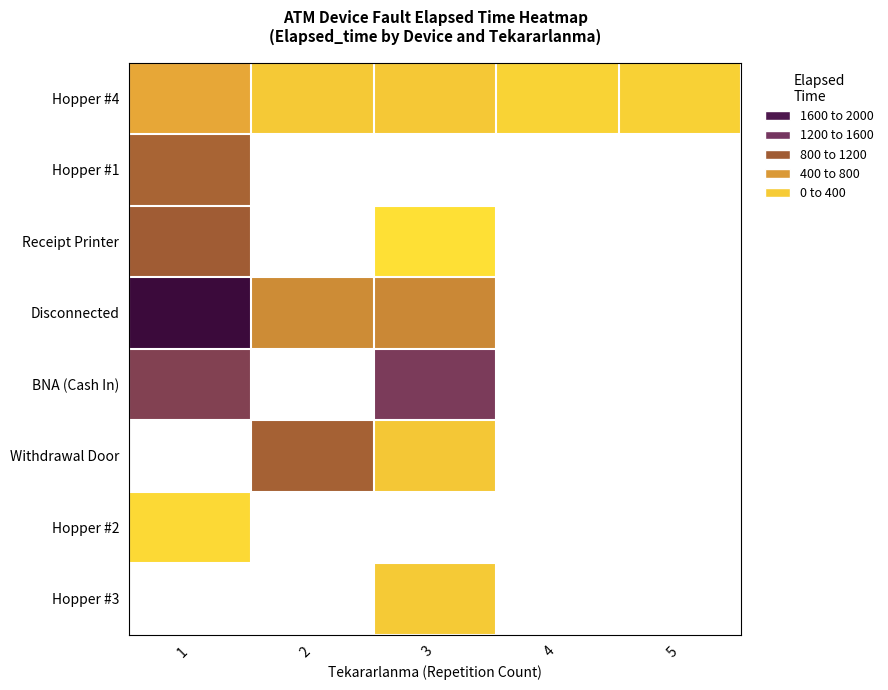

Is it true that Disconnected equals 705.0 at 3?

True